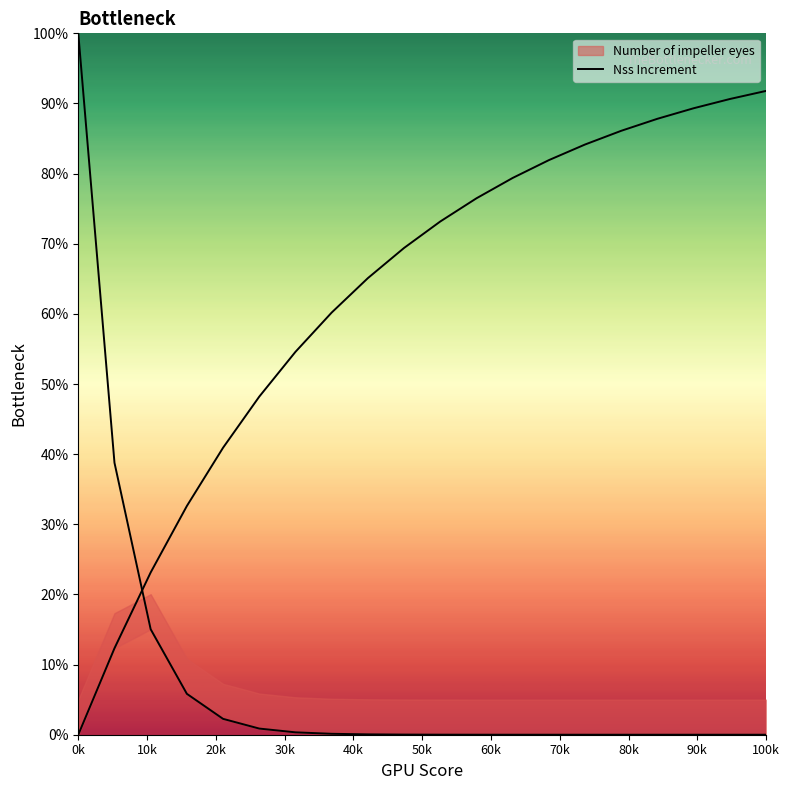

What is the sum of all values?

163.3